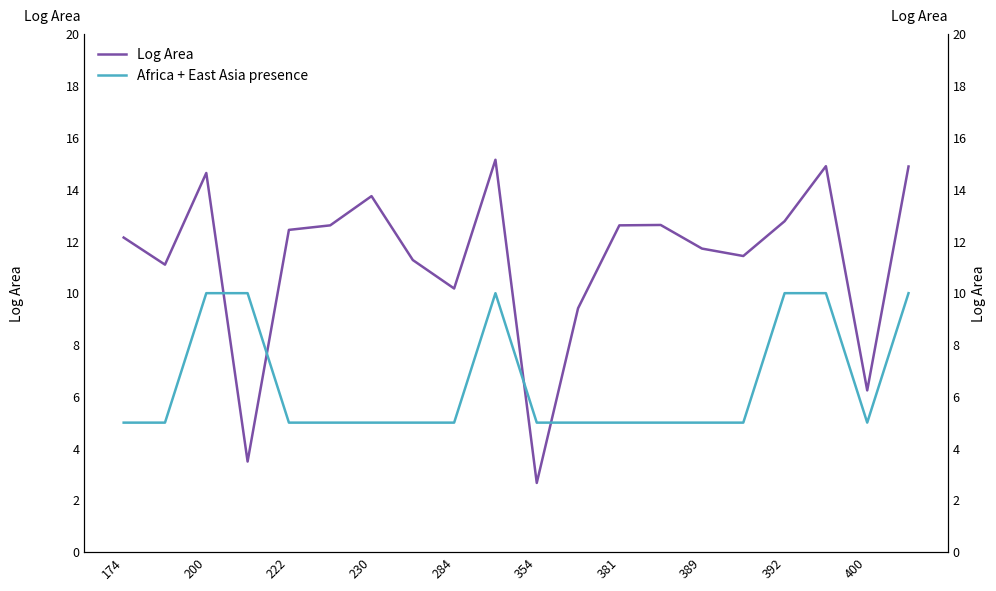

What is the value of the Africa + East Asia presence point at the 7th from the left?

5.0